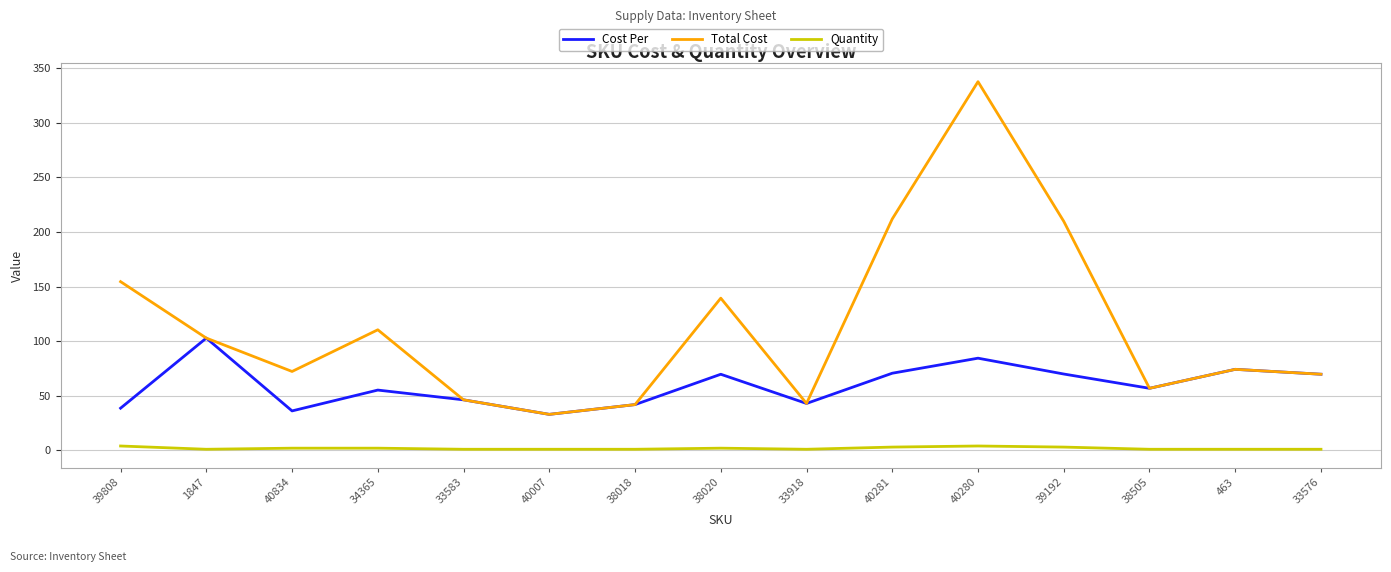

What is the highest value of the Total Cost series?

337.8